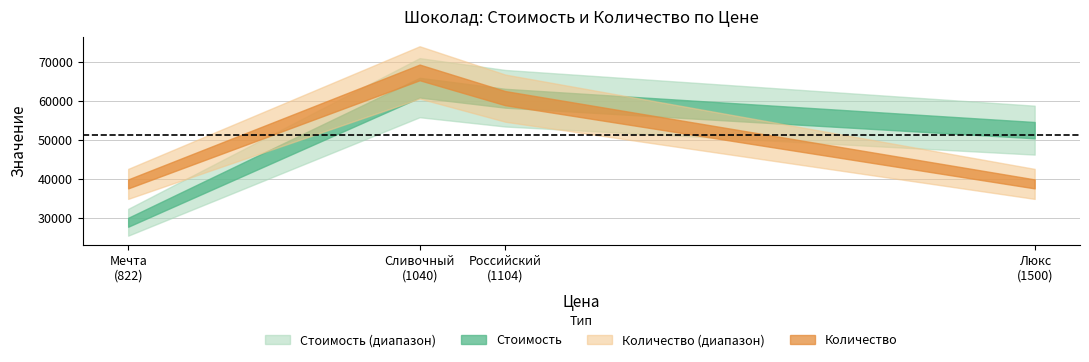

What is the average value of the Стоимость series?

51358